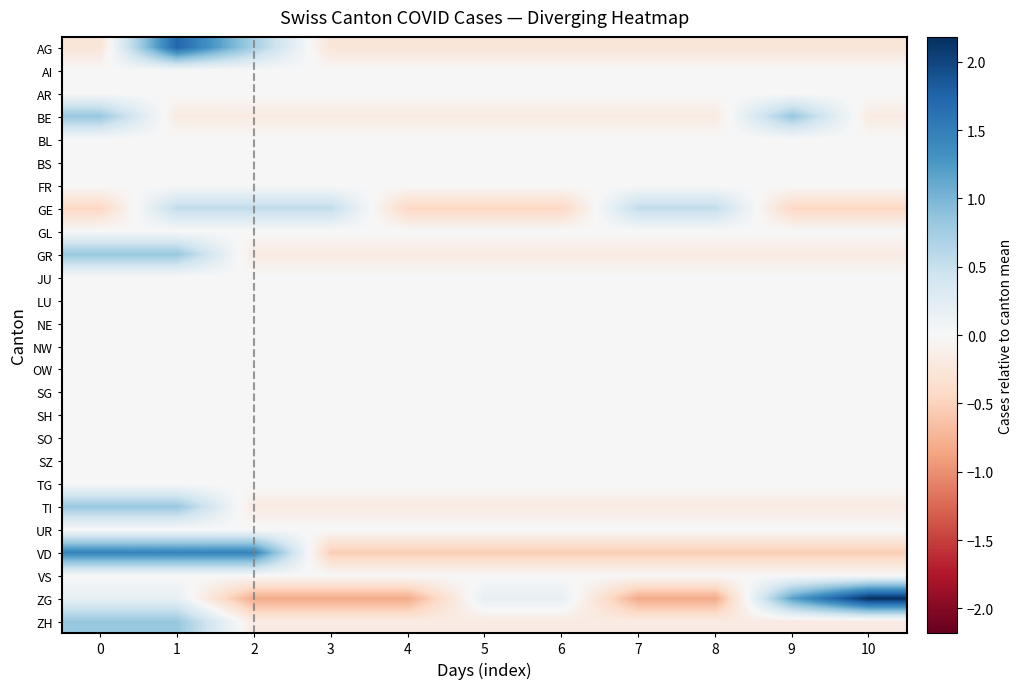

Between 7 and 1, which is larger?

1